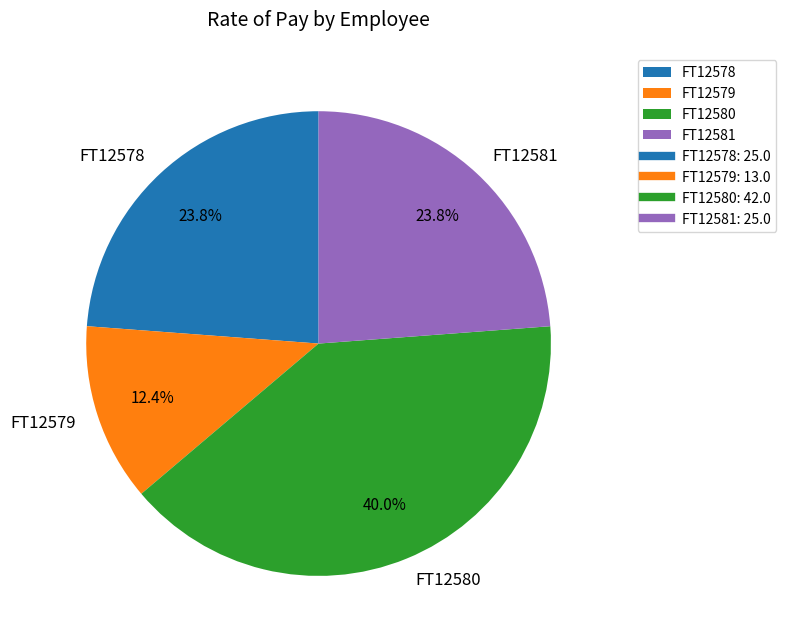

To the nearest percent, what is the combined percentage of FT12581 and FT12580?

64%